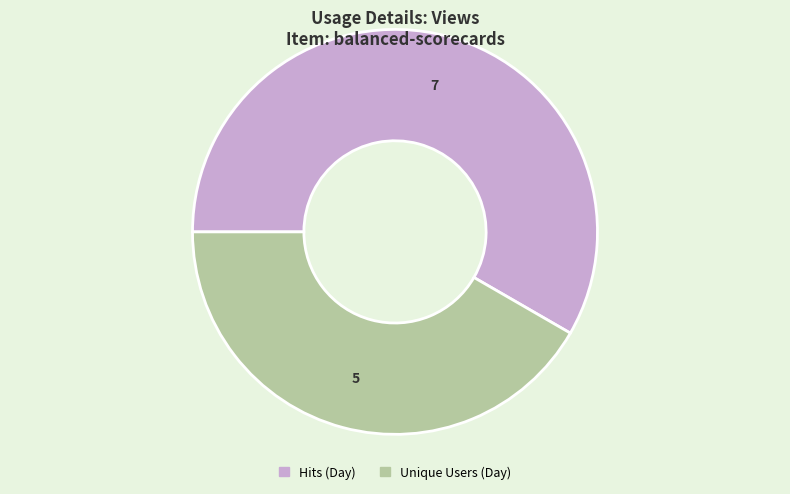

Is there a majority slice in this chart?

Yes